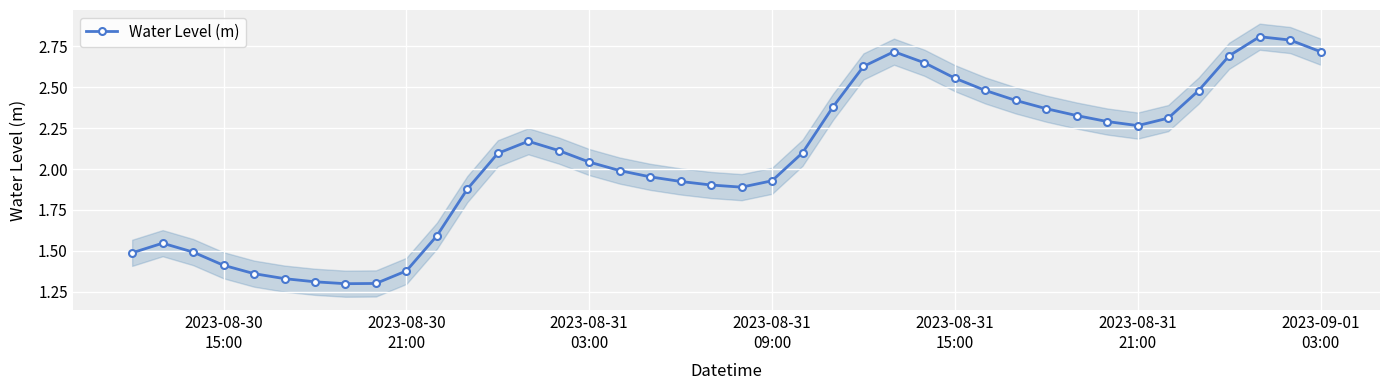

True or false: Water Level (m) has more than 2 interior local peaks.

True